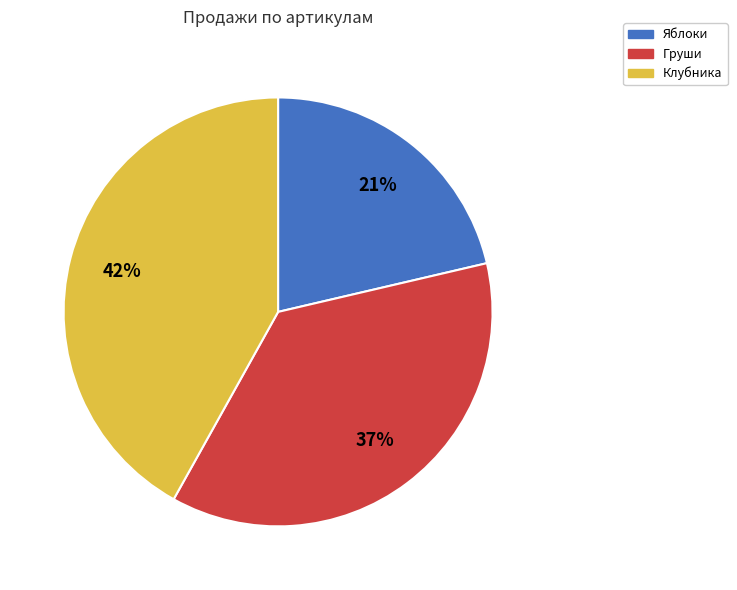

Is it true that Груши is 37% of the pie?

True